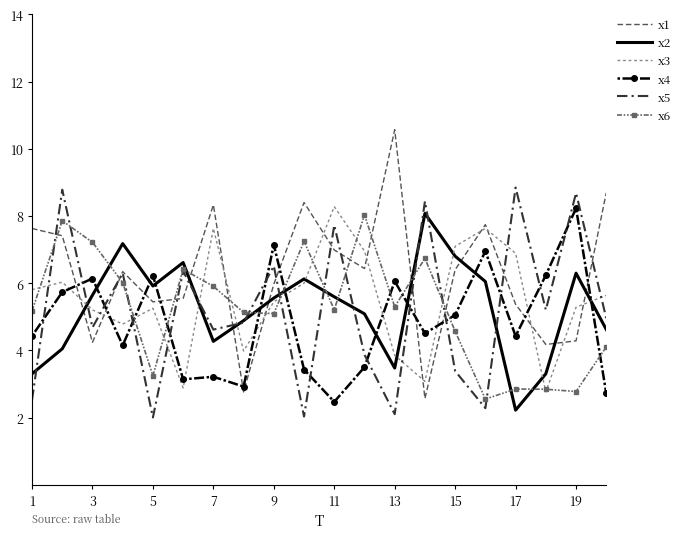

After their last crossing, which series has the higher values: x6 or x4?

x6